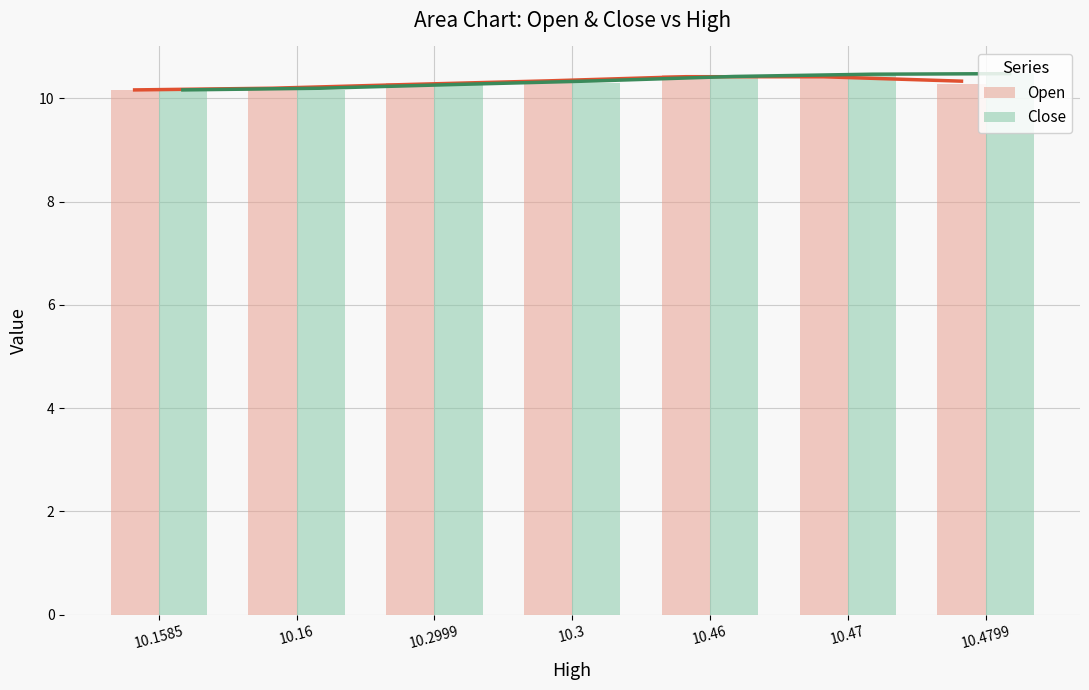

What is the label of the 1st bar from the right?

10.4799